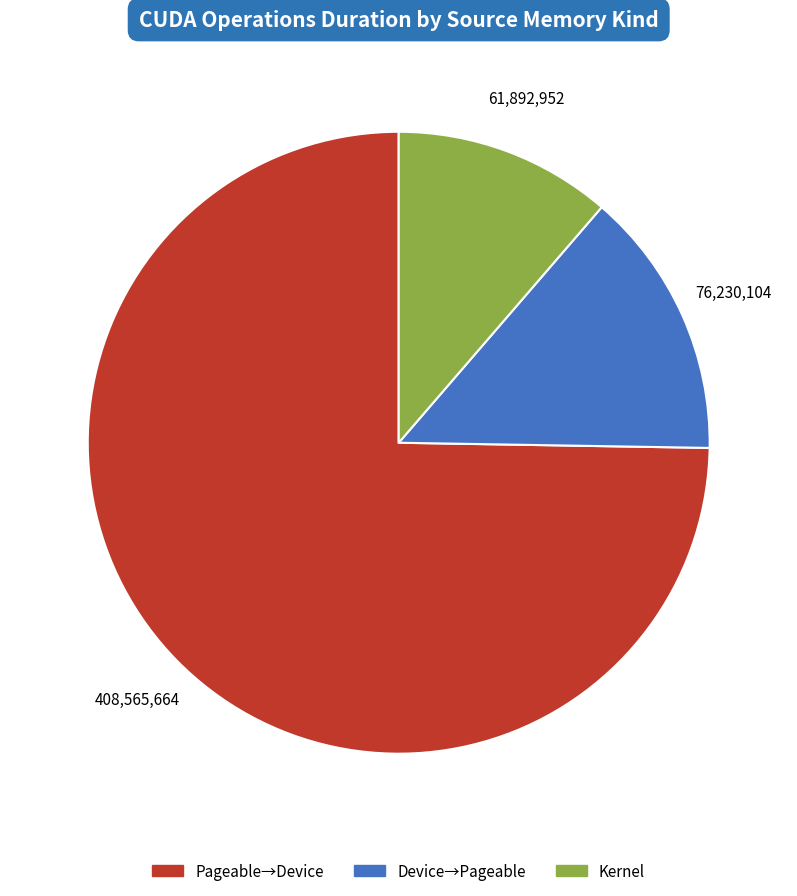

Is there a majority slice in this chart?

Yes